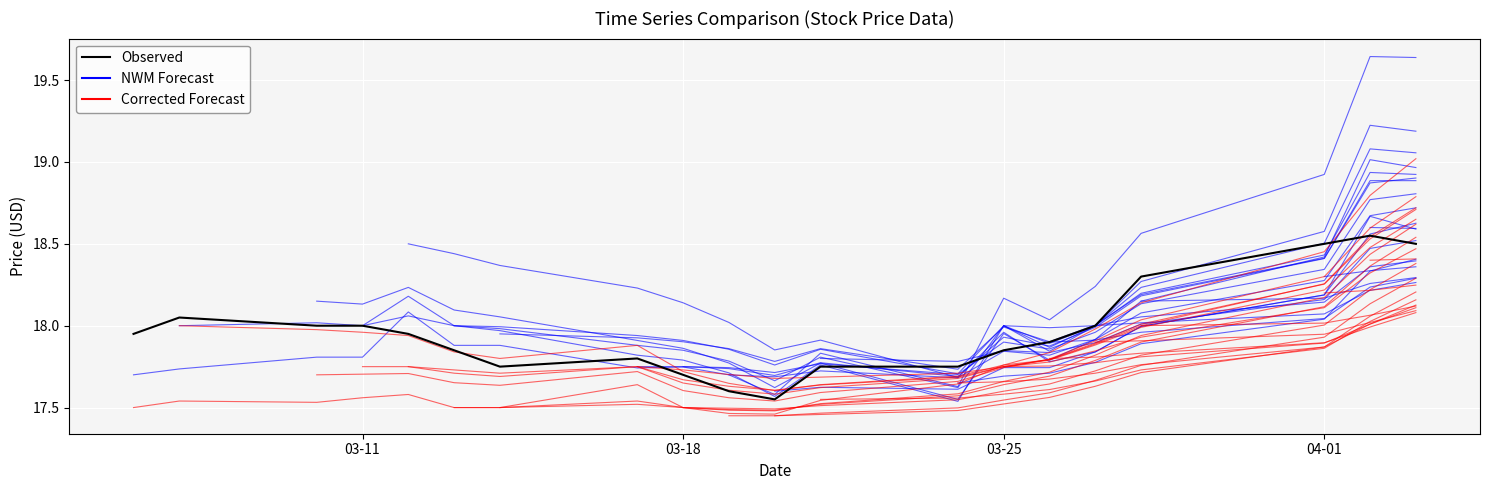

List the series in order of their peak value, lowest first.

Observed, Corrected Forecast, NWM Forecast